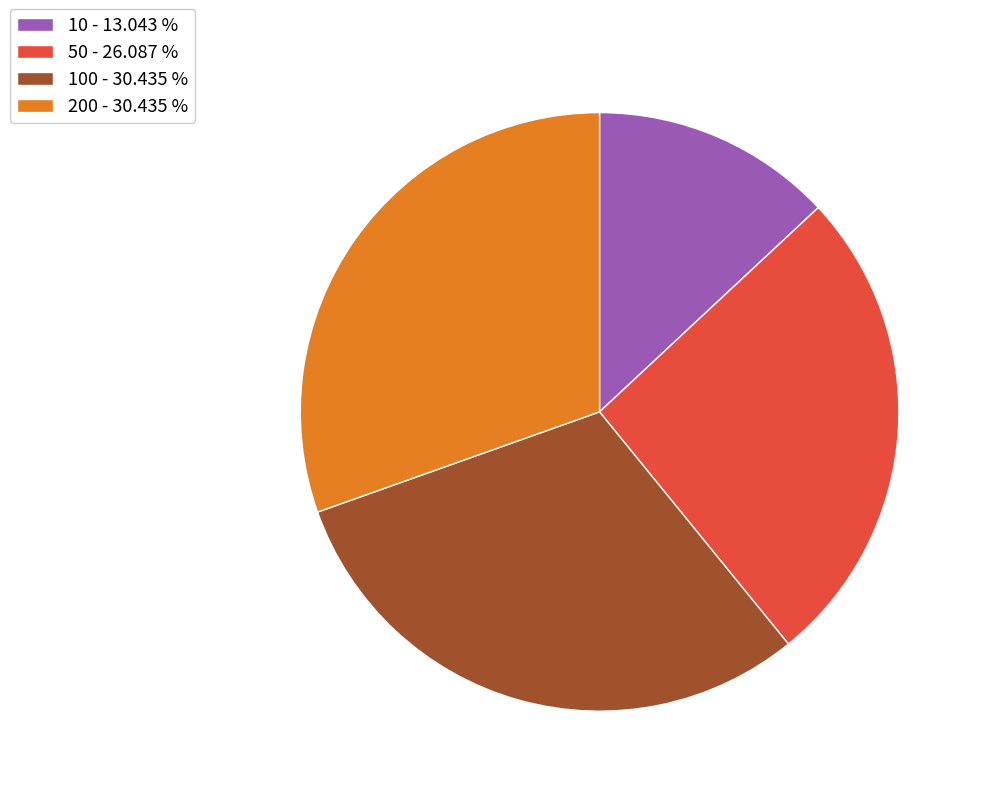

Does 100 - 30.435 % account for over 50% of the chart?

No